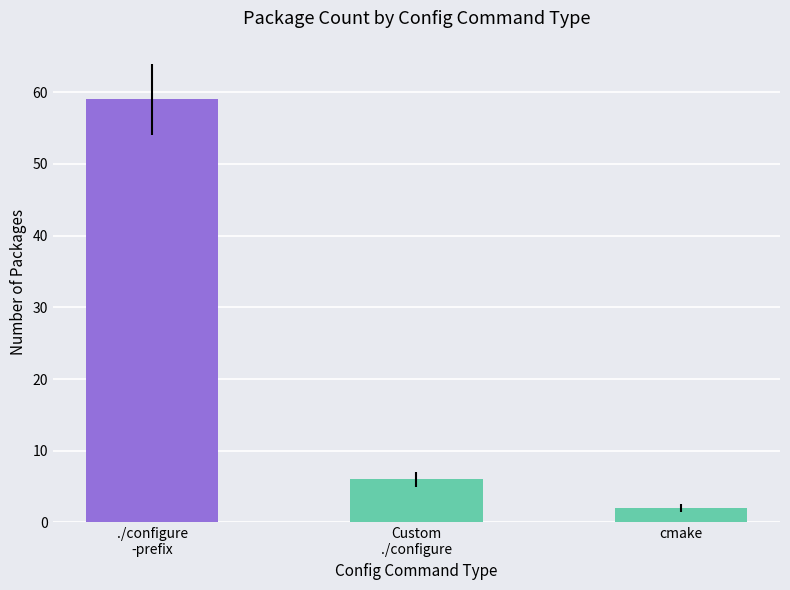

How many data points are less than 6?

1